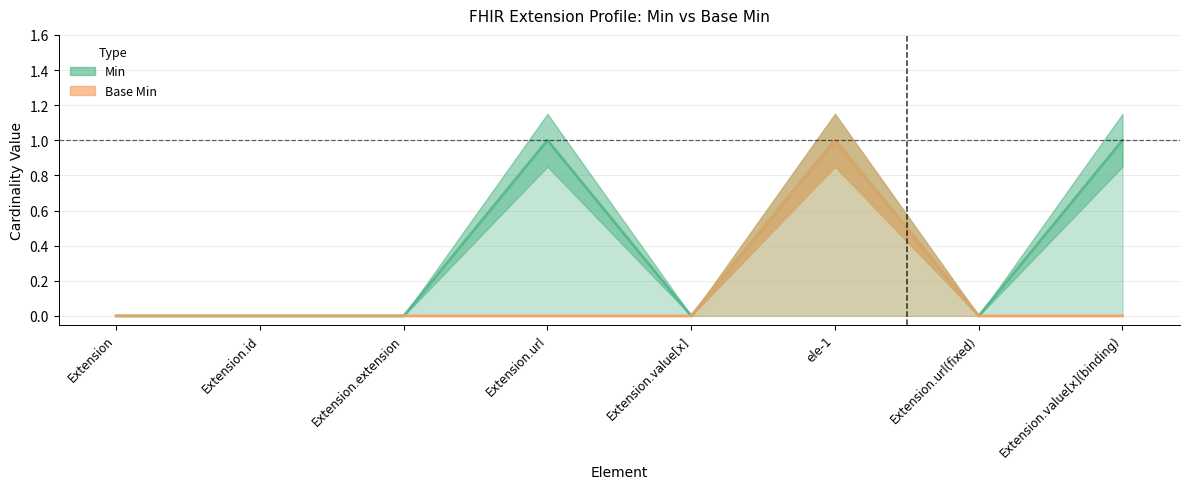

Where is Base Min nearest to the value 0?

Extension